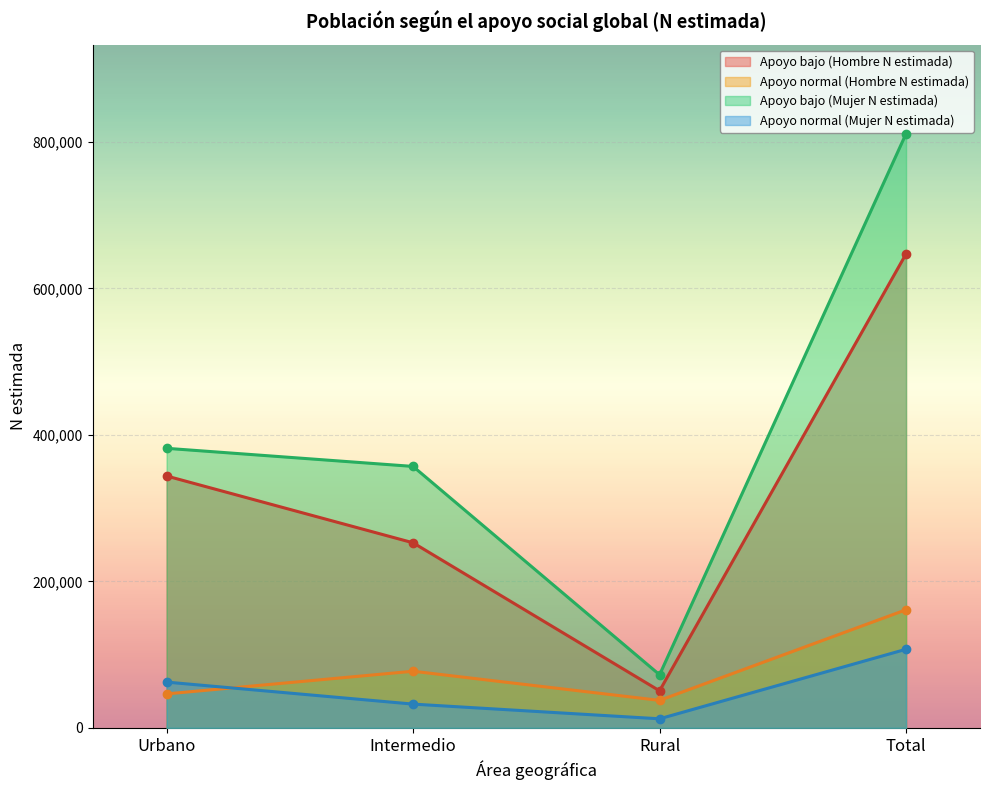

Count the number of categories in the chart.

4